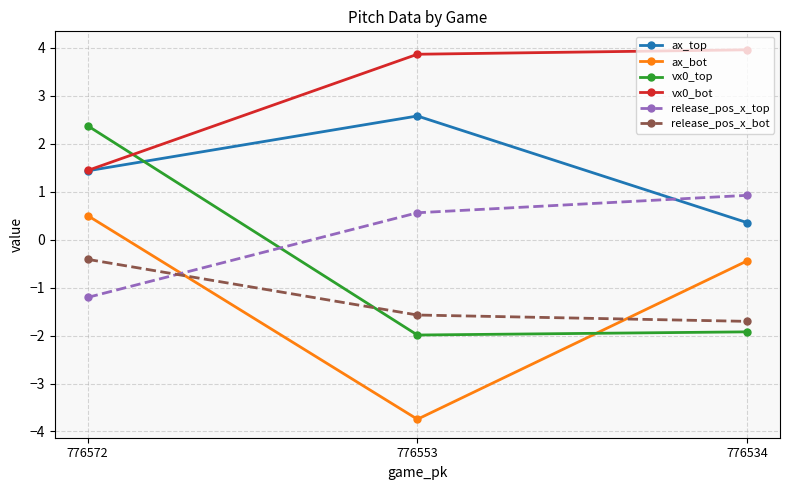

How many values in the release_pos_x_top series exceed 0?

2